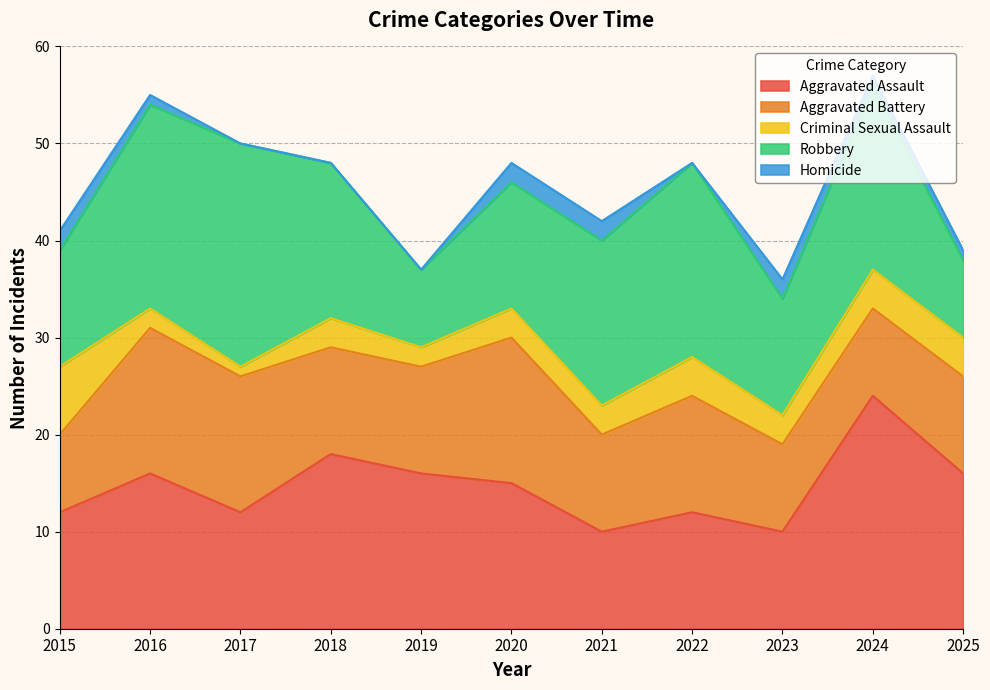

What is the highest value of the Aggravated Assault series?

24